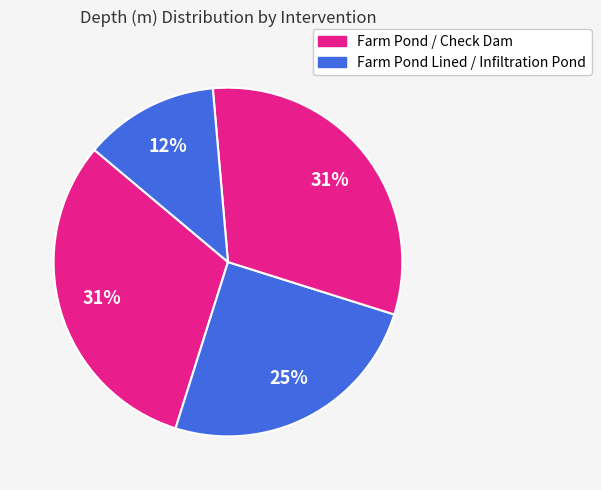

How many segments does this pie chart have?

4